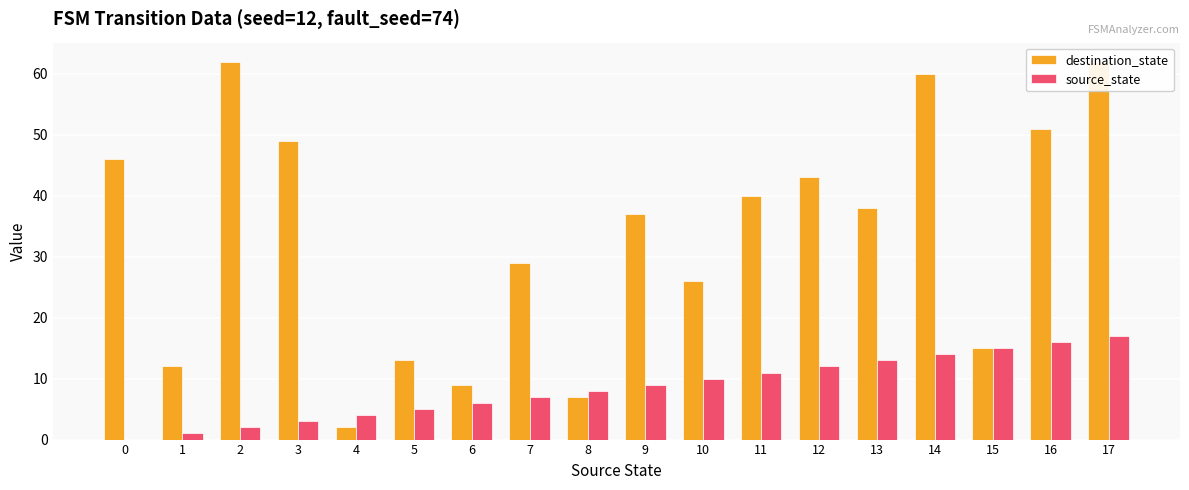

How many bars are there in total?

36